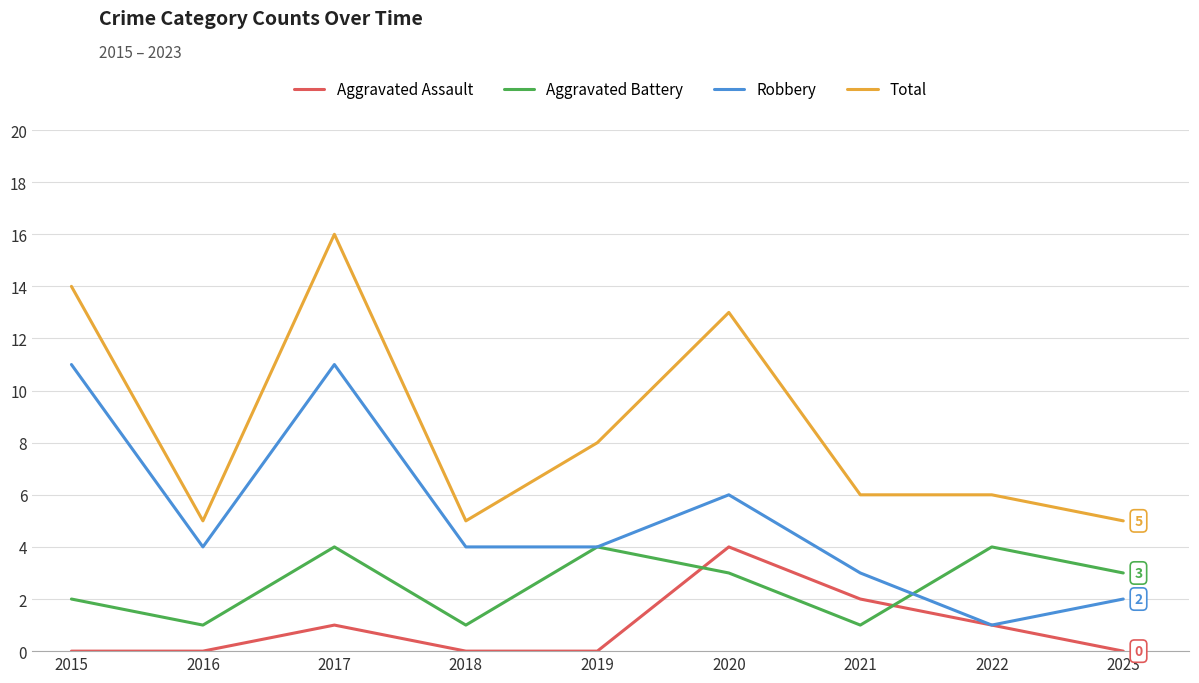

Count the Robbery values in the range 3 to 6.

5